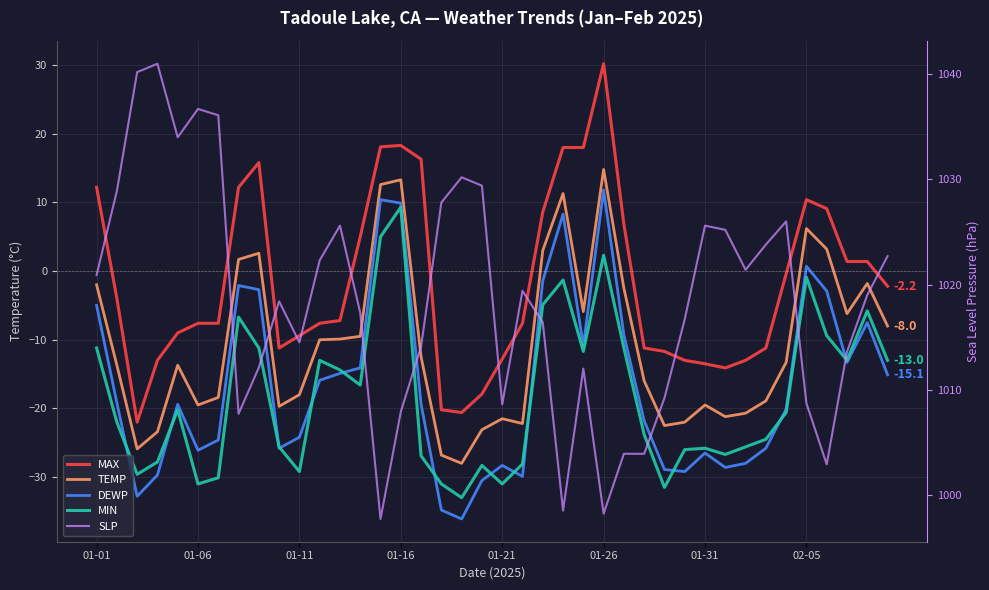

What is the total value across all series at 17?

915.0